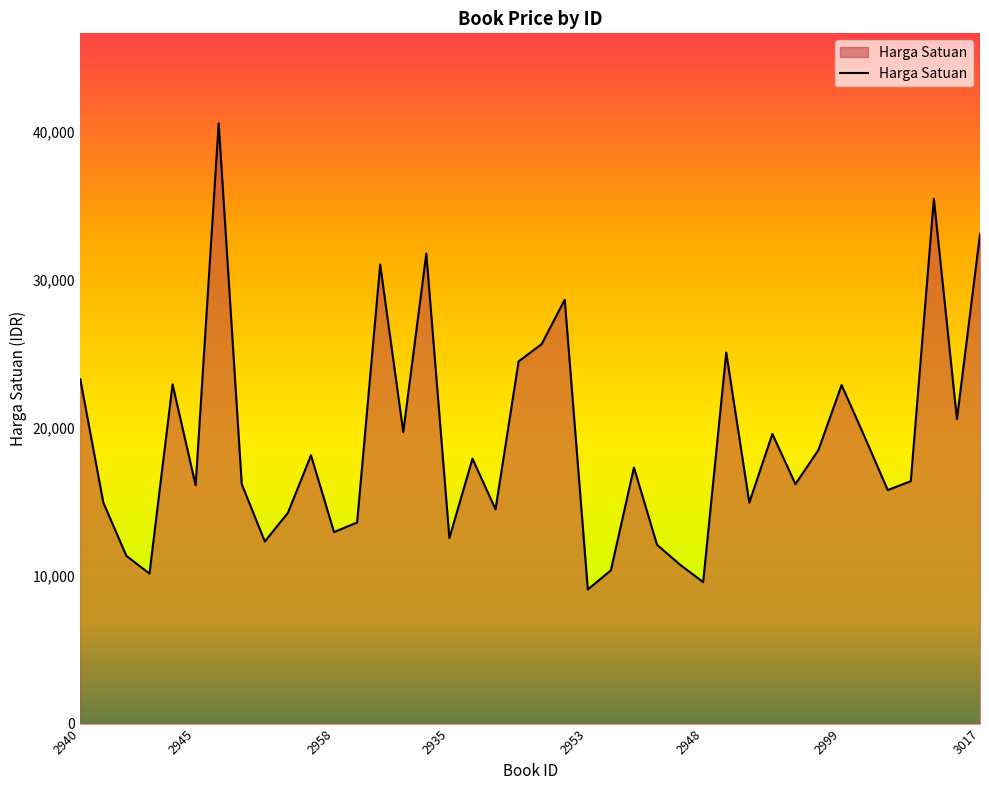

What is the greatest value displayed?

40600